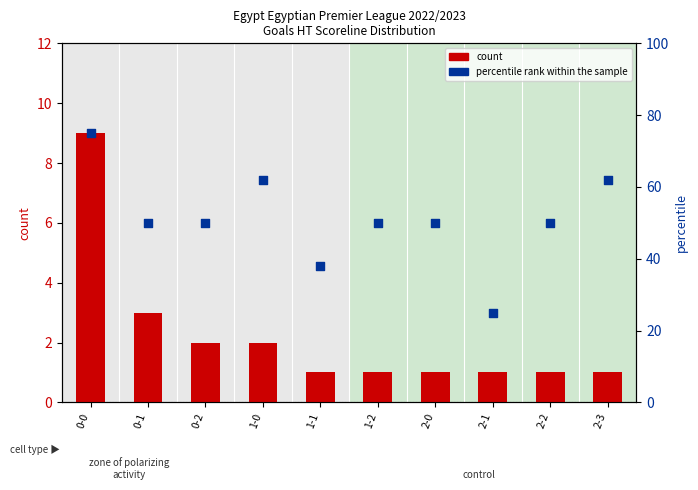

Which series has the widest spread of Y values?

percentile rank within the sample